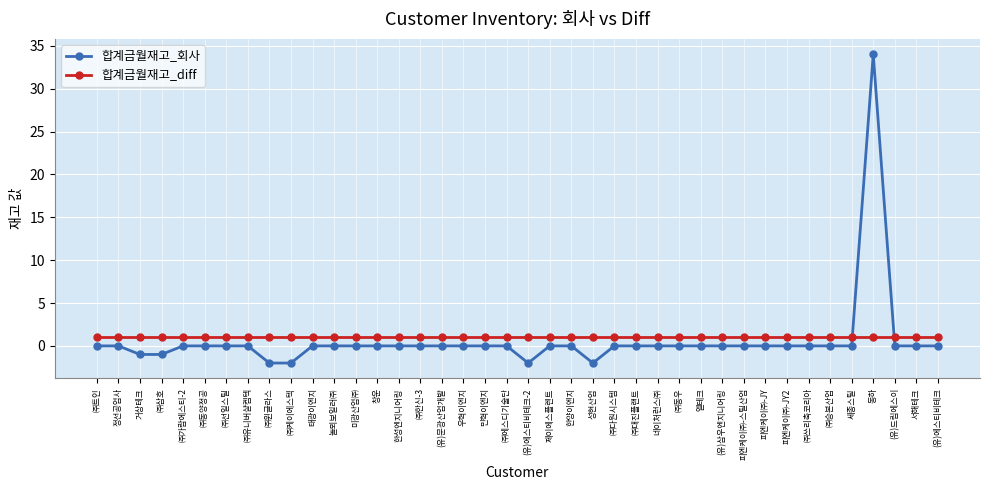

List the series in order of their overall mean, lowest first.

합계금월재고_회사, 합계금월재고_diff